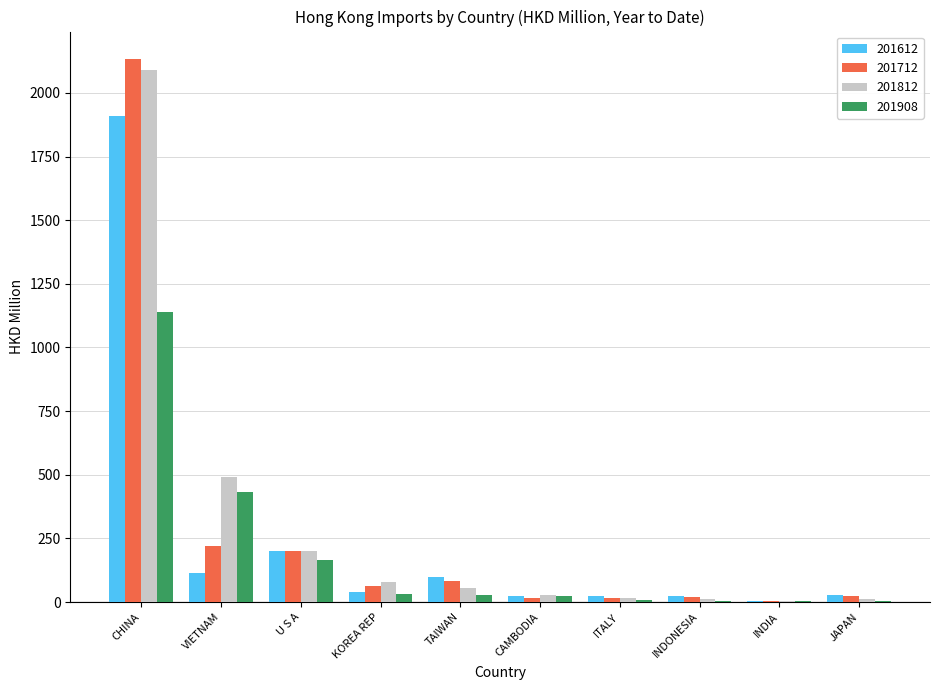

Is the value of 201712 at TAIWAN greater than the value of 201908 at ITALY?

Yes